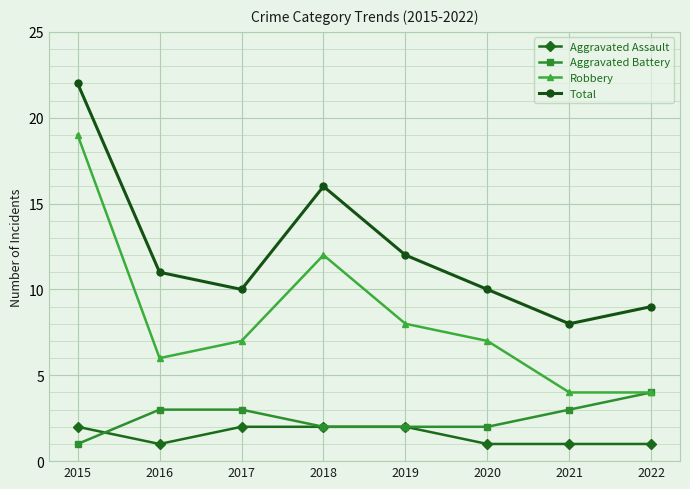

What is the total value across all series at 2020?

20